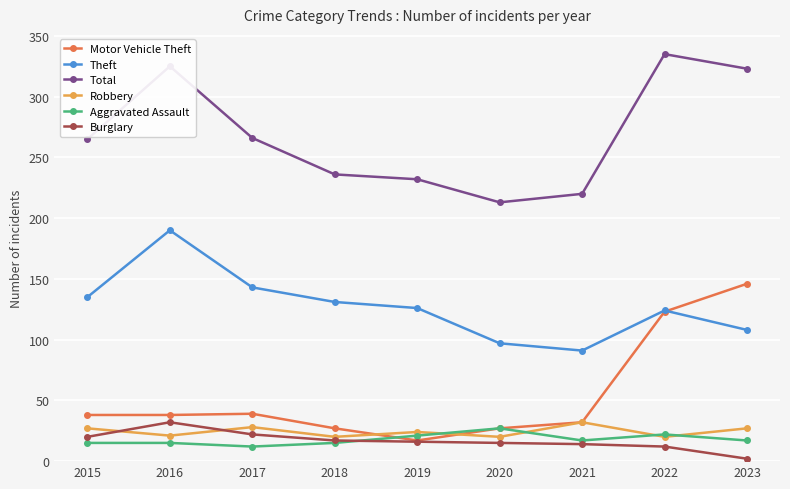

How many lines are shown in the chart?

6